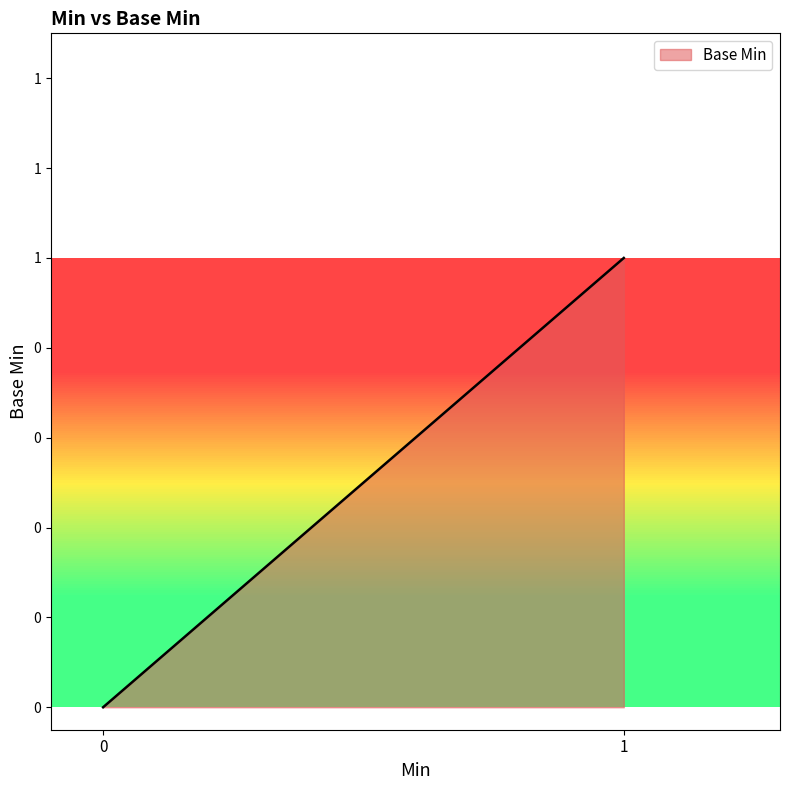

Does the chart display data point markers on the line(s)?

No